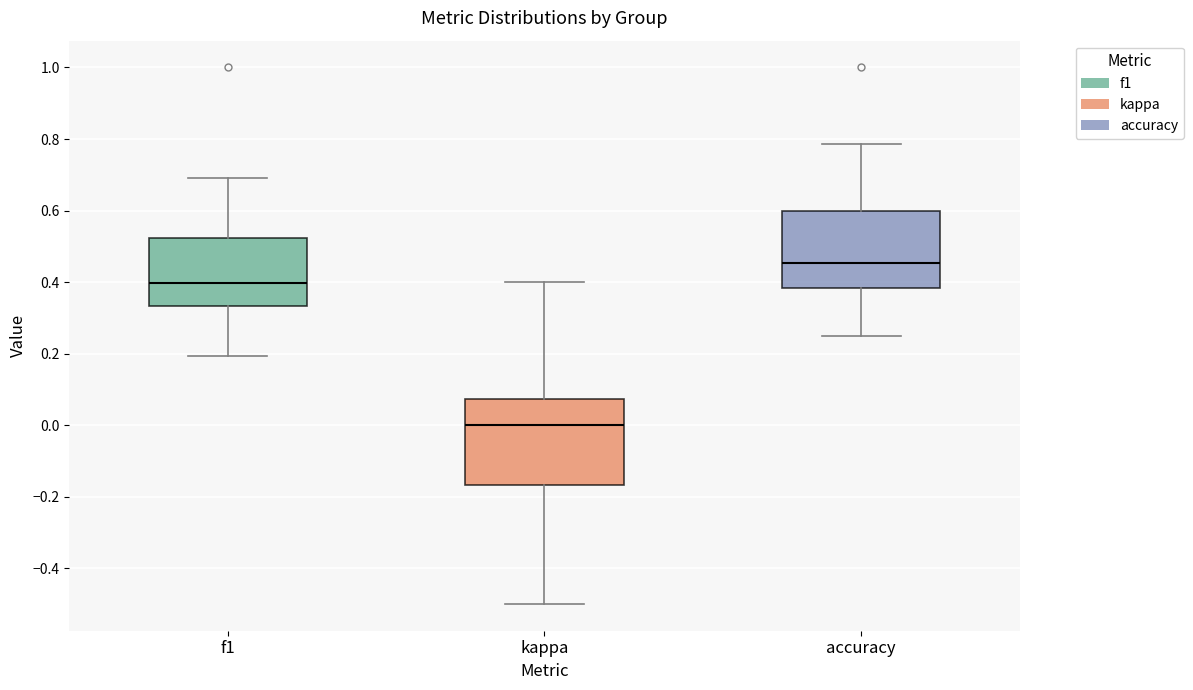

Which box has the highest median line?

accuracy